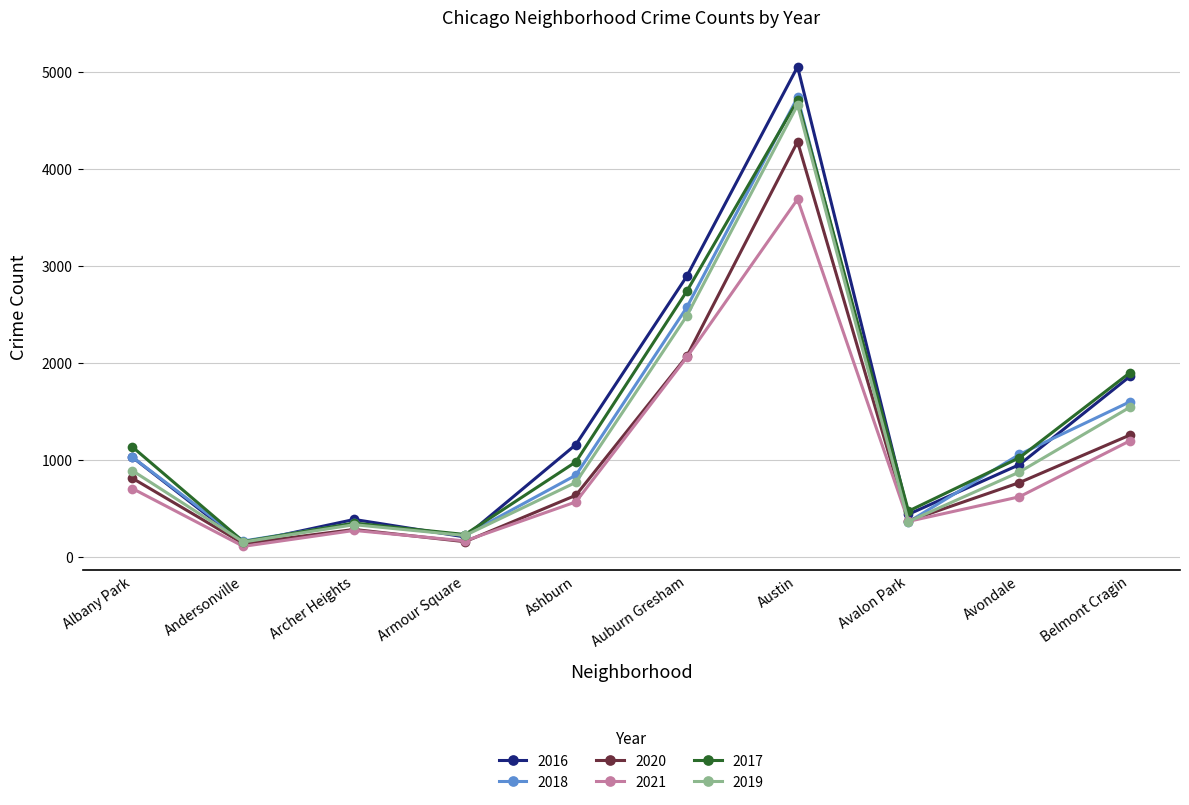

What is the difference between the maximum and minimum values in the 2017 series?

4544